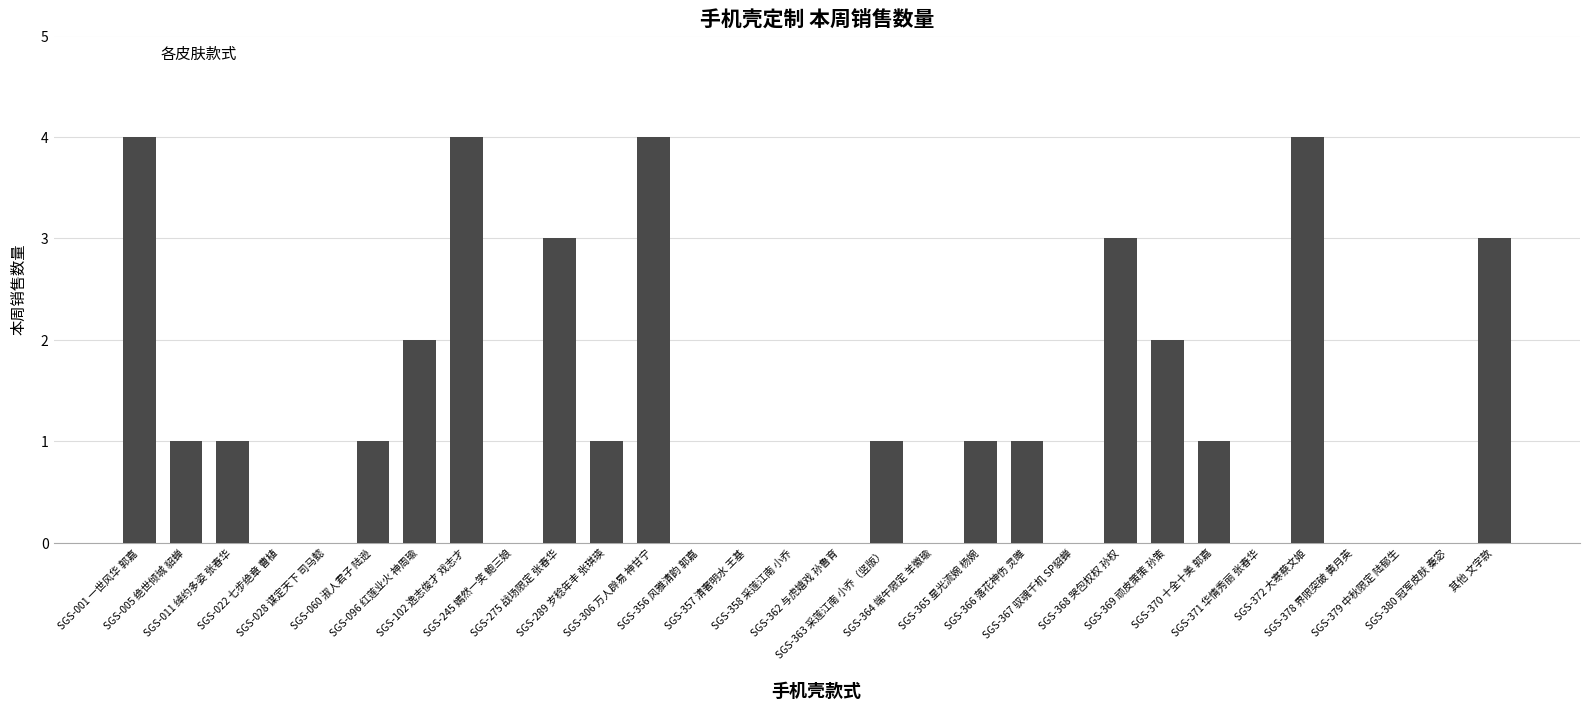

Reading left to right, list all the values displayed in this chart.

SGS-001 一世风华 郭嘉=4	SGS-005 绝世倾城 貂蝉=1	SGS-011 绰约多姿 张春华=1	SGS-022 七步绝章 曹植=0	SGS-028 谋定天下 司马懿=0	SGS-060 淑人君子 陆逊=1	SGS-096 红莲业火 神周瑜=2	SGS-102 逸志俊才 戏志才=4	SGS-245 嫣然一笑 鲍三娘=0	SGS-275 战场限定 张春华=3	SGS-289 岁稔年丰 张琪瑛=1	SGS-306 万人辟易 神甘宁=4	SGS-356 风雅清韵 郭嘉=0	SGS-357 清奢明水 王基=0	SGS-358 采莲江南 小乔=0	SGS-362 与虎嬉戏 孙鲁育=0	SGS-363 采莲江南 小乔（竖版）=1	SGS-364 端午限定 羊徽瑜=0	SGS-365 星光流婉 杨婉=1	SGS-366 落花神伤 灵雎=1	SGS-367 驭魂千机 SP貂蝉=0	SGS-368 哭包权权 孙权=3	SGS-369 顽皮策策 孙策=2	SGS-370 十全十美 郭嘉=1	SGS-371 华情秀丽 张春华=0	SGS-372 大寒蔡文姬=4	SGS-378 界限突破 黄月英=0	SGS-379 中秋限定 陆郁生=0	SGS-380 冠军皮肤 秦宓=0	其他 文字款=3